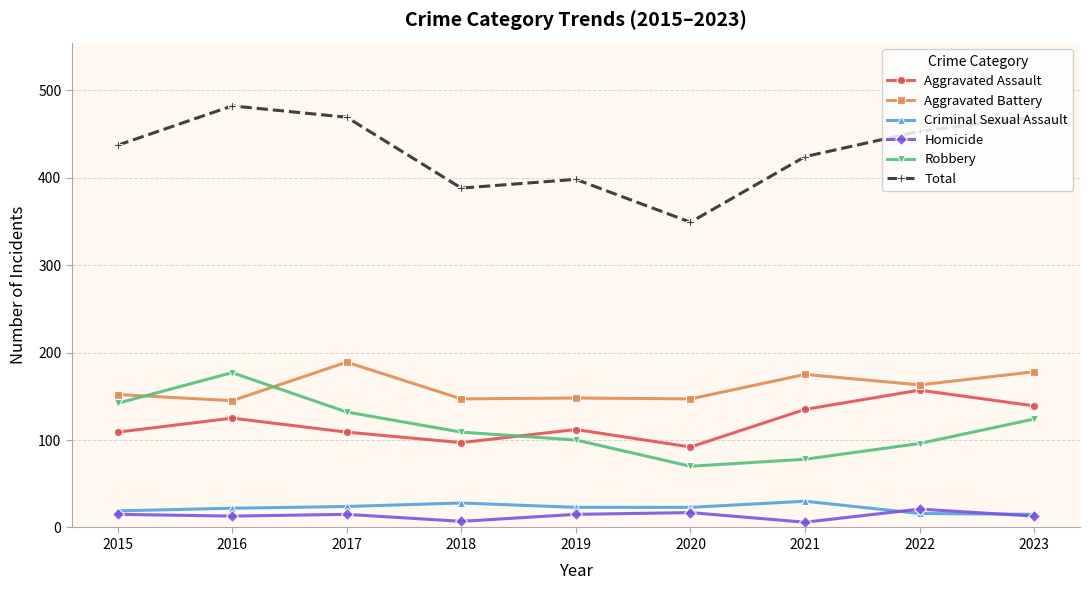

Rank the series by their maximum value, from highest to lowest.

Total, Aggravated Battery, Robbery, Aggravated Assault, Criminal Sexual Assault, Homicide